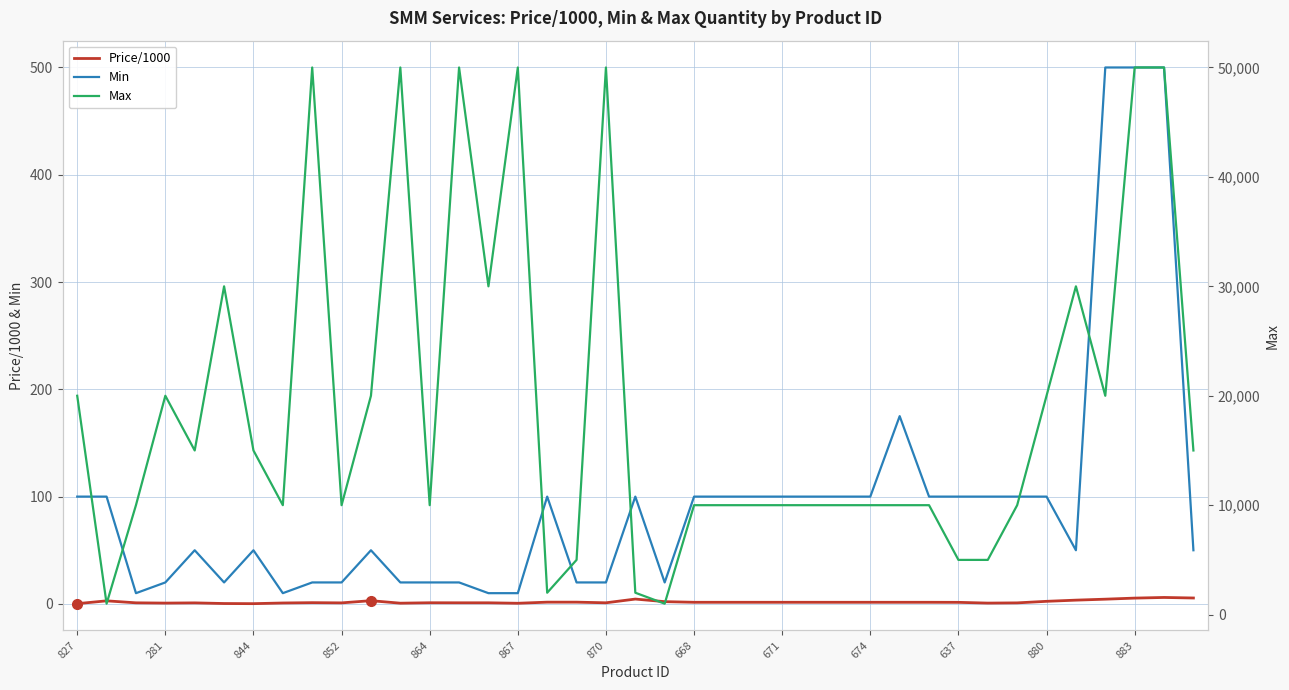

What is the highest value of the Min series?

500.0